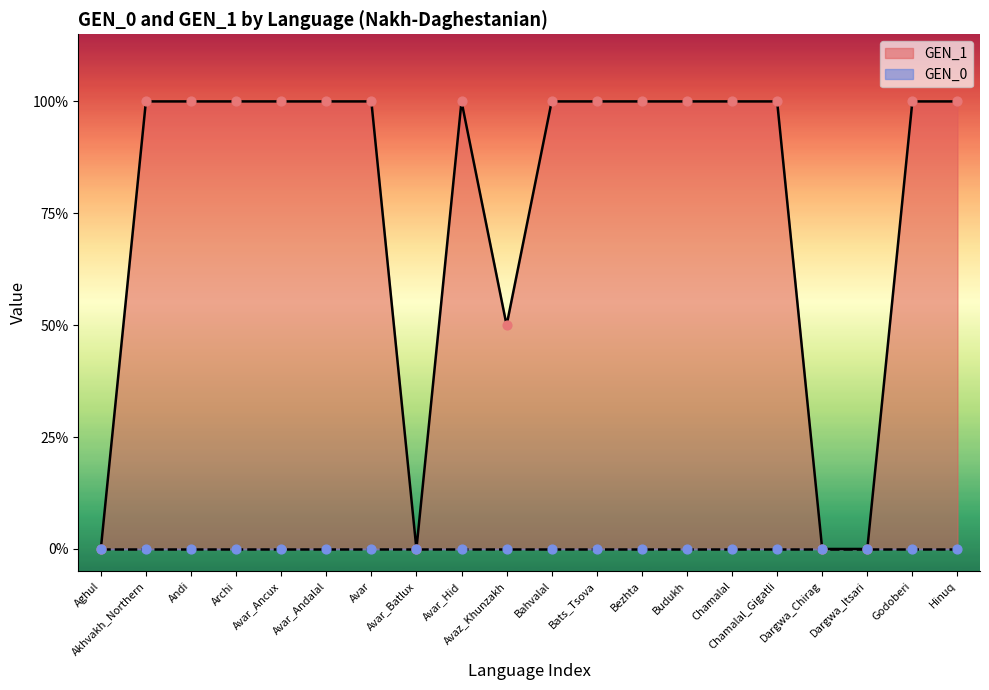

Approximately how many times larger is the value at Bezhta compared to Chamalal?

1.0